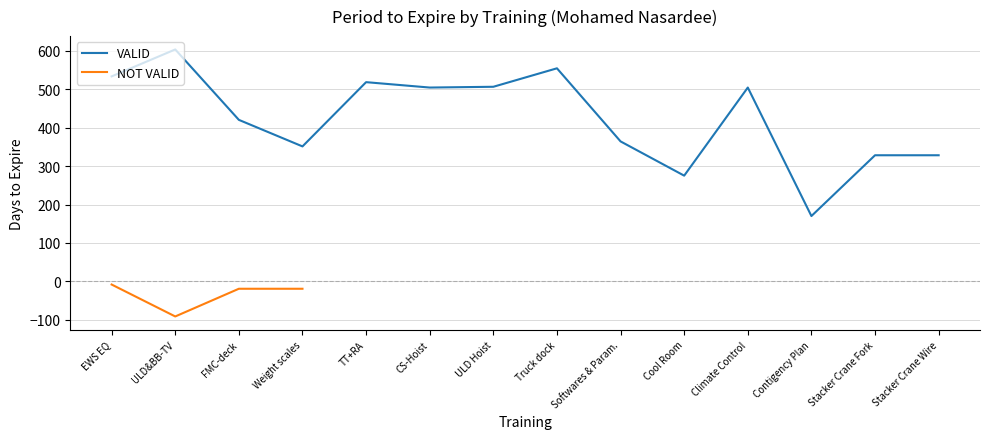

At which label does VALID reach its peak?

ULD&BB-TV